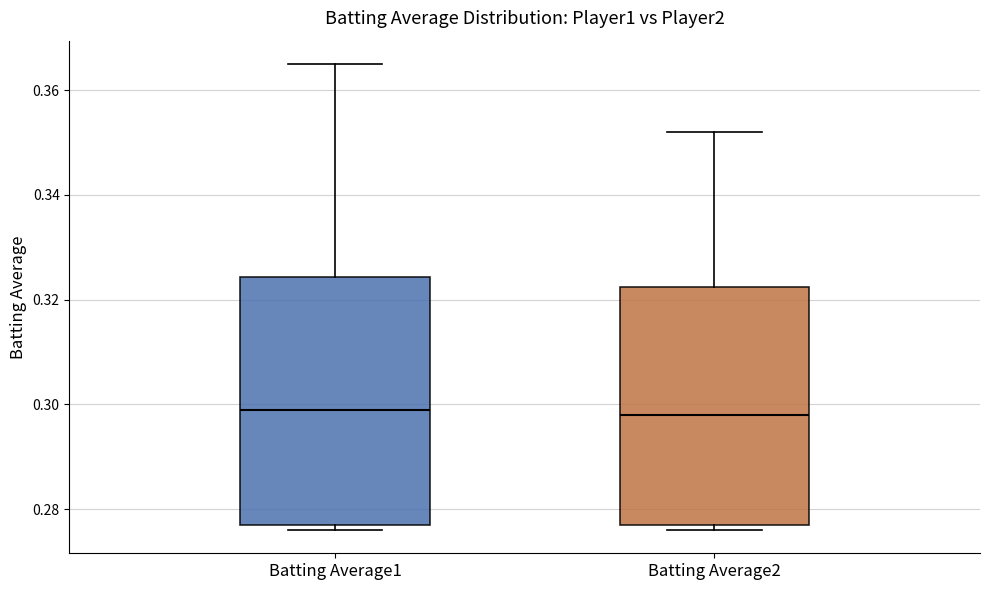

Where does the upper whisker of the box for Batting Average2 end on the y-axis? The values are not printed on the chart, so give them approximately, as read against the axis.

0.352